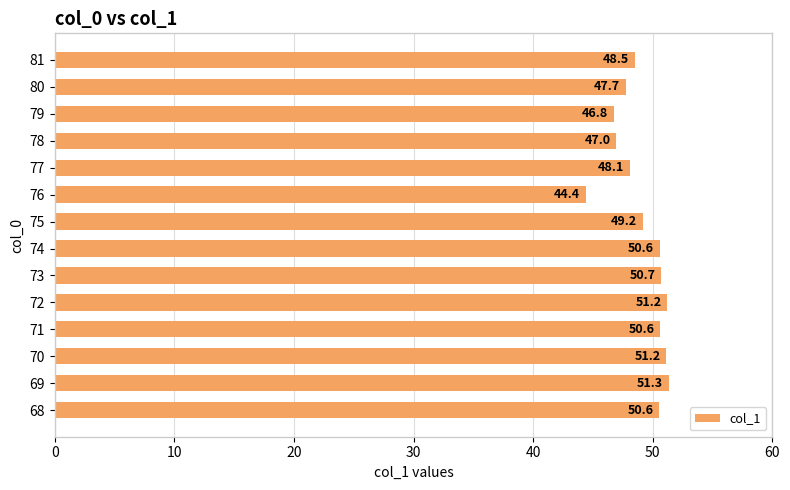

Between 77 and 69, which is larger?

69